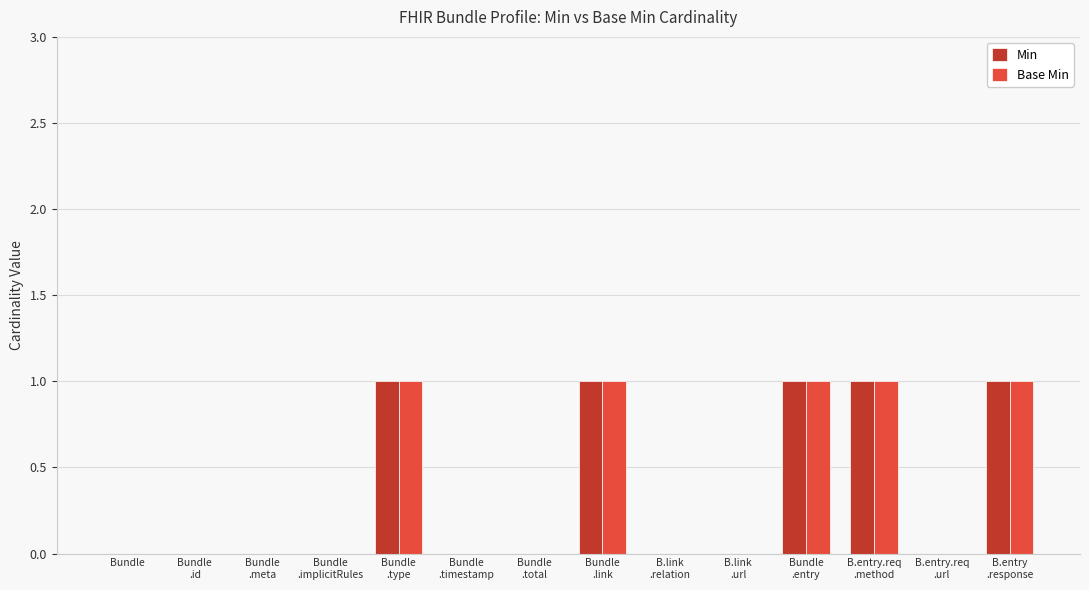

Reading right to left, transcribe all the data shown in this chart.

Min: B.entry
.response=1	B.entry.req
.url=0	B.entry.req
.method=1	Bundle
.entry=1	B.link
.url=0	B.link
.relation=0	Bundle
.link=1	Bundle
.total=0	Bundle
.timestamp=0	Bundle
.type=1	Bundle
.implicitRules=0	Bundle
.meta=0	Bundle
.id=0	Bundle=0
Base Min: B.entry
.response=1	B.entry.req
.url=0	B.entry.req
.method=1	Bundle
.entry=1	B.link
.url=0	B.link
.relation=0	Bundle
.link=1	Bundle
.total=0	Bundle
.timestamp=0	Bundle
.type=1	Bundle
.implicitRules=0	Bundle
.meta=0	Bundle
.id=0	Bundle=0